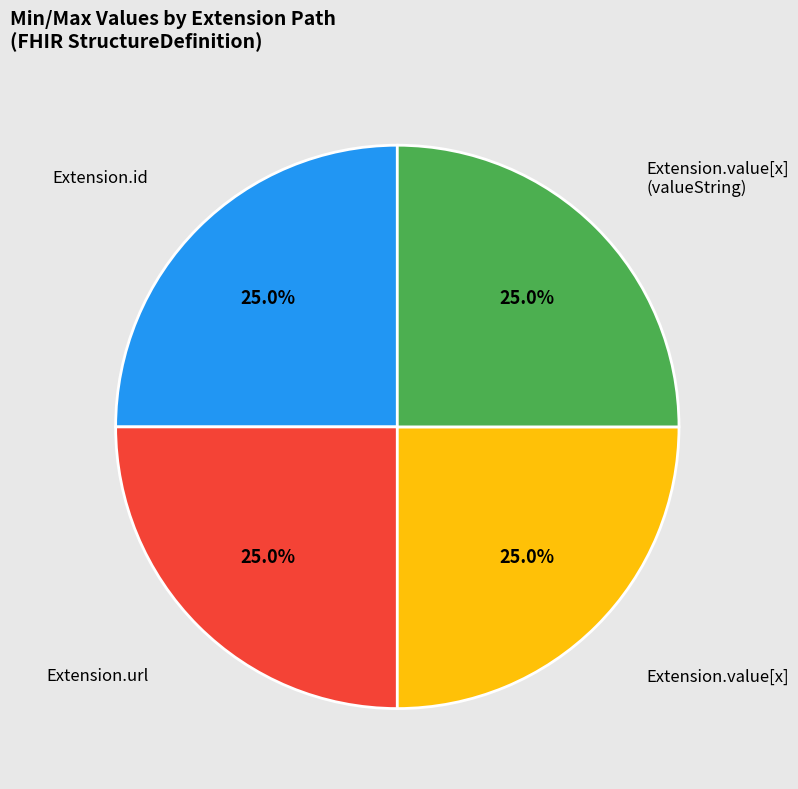

Does any single category account for the majority?

No